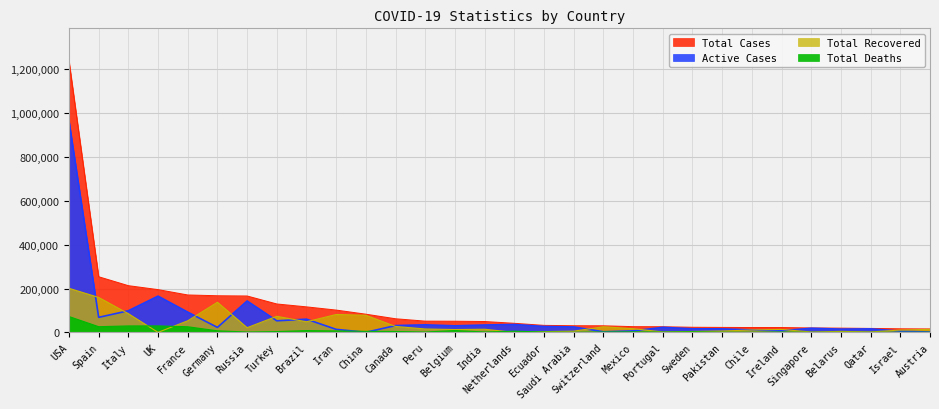

True or false: Total Cases and Active Cases cross at least once.

False